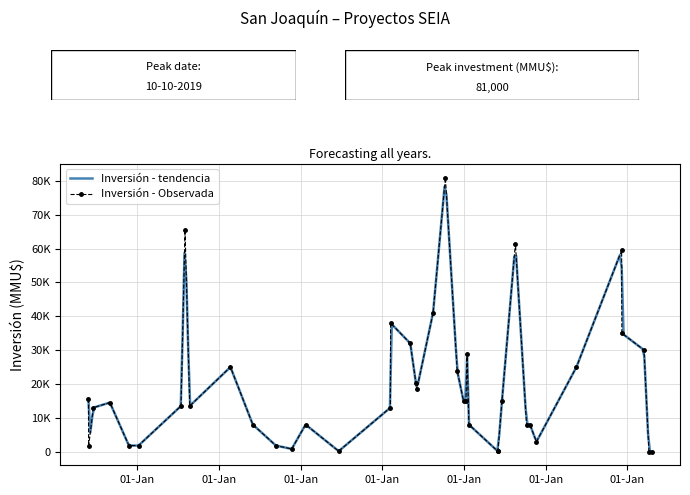

List the labels in order of value, smallest first.

20/04/2022, 07/04/2022, 20/06/2018, 01/06/2020, 30/05/2020, 22/11/2017, 29/05/2015, 12/09/2017, 07/01/2016, 25/11/2015, 20/11/2020, 22/10/2020, 07/10/2020, 23/01/2020, 23/01/2018, 01/06/2017, 06/02/2019, 19/06/2015, 23/08/2016, 15/07/2016, 01/09/2015, 19/06/2020, 10/01/2020, 30/12/2019, 28/05/2015, 04/06/2019, 31/05/2019, 02/12/2019, 18/05/2021, 21/02/2017, 15/01/2020, 16/03/2022, 06/05/2019, 07/12/2021, 07/02/2019, 16/08/2019, 06/12/2021, 18/08/2020, 02/08/2016, 10/10/2019